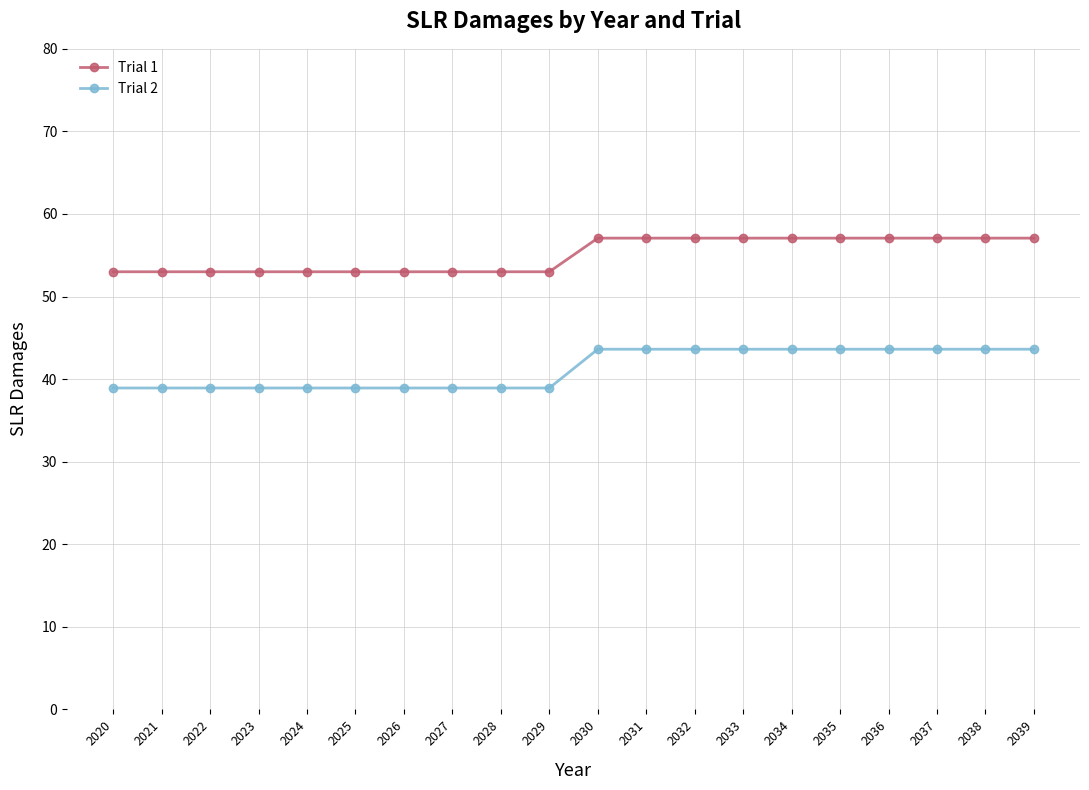

What is the maximum value for Trial 2?

43.6